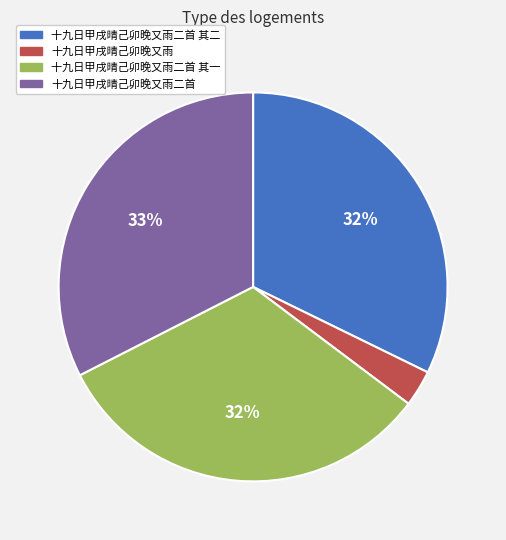

True or false: 十九日甲戌晴己卯晚又雨 accounts for 3% of the total.

True